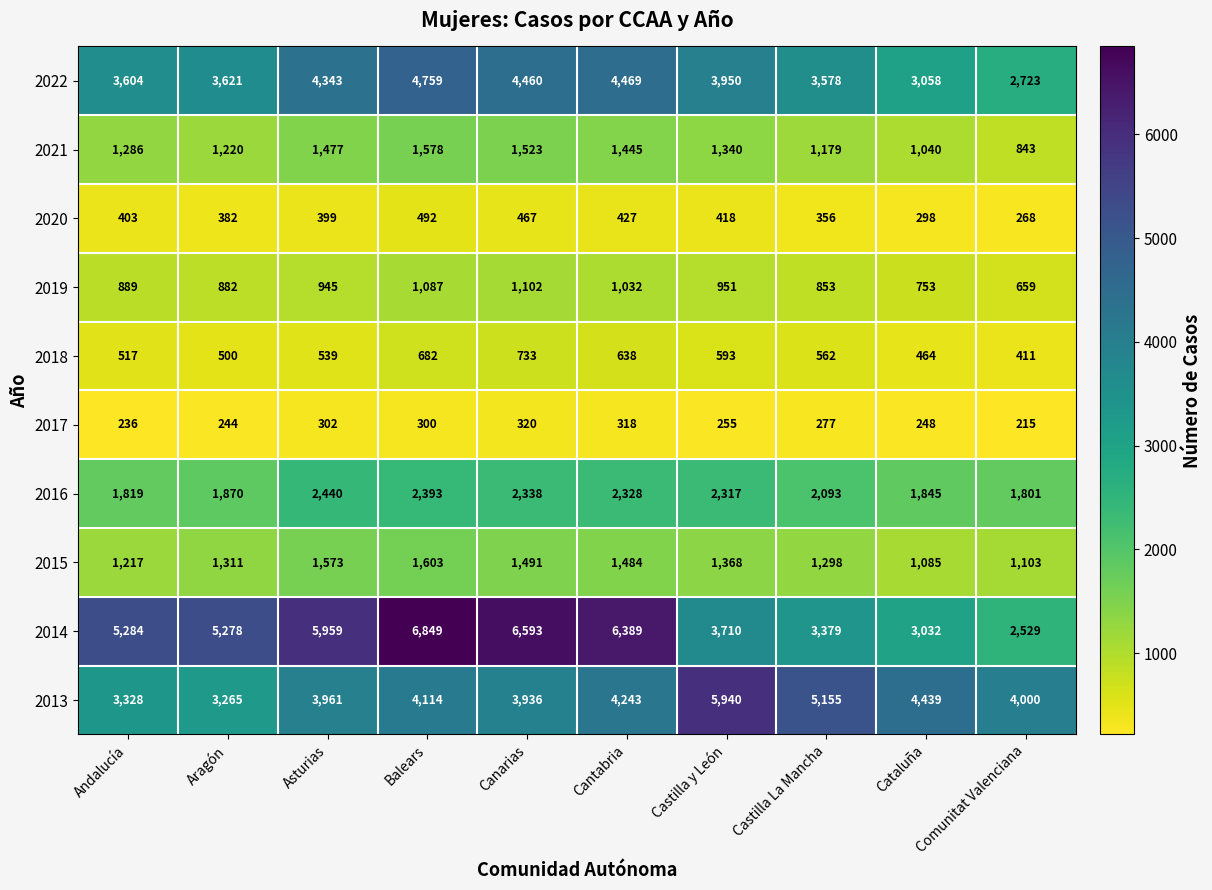

At which category is the sum across all series the highest?

Balears